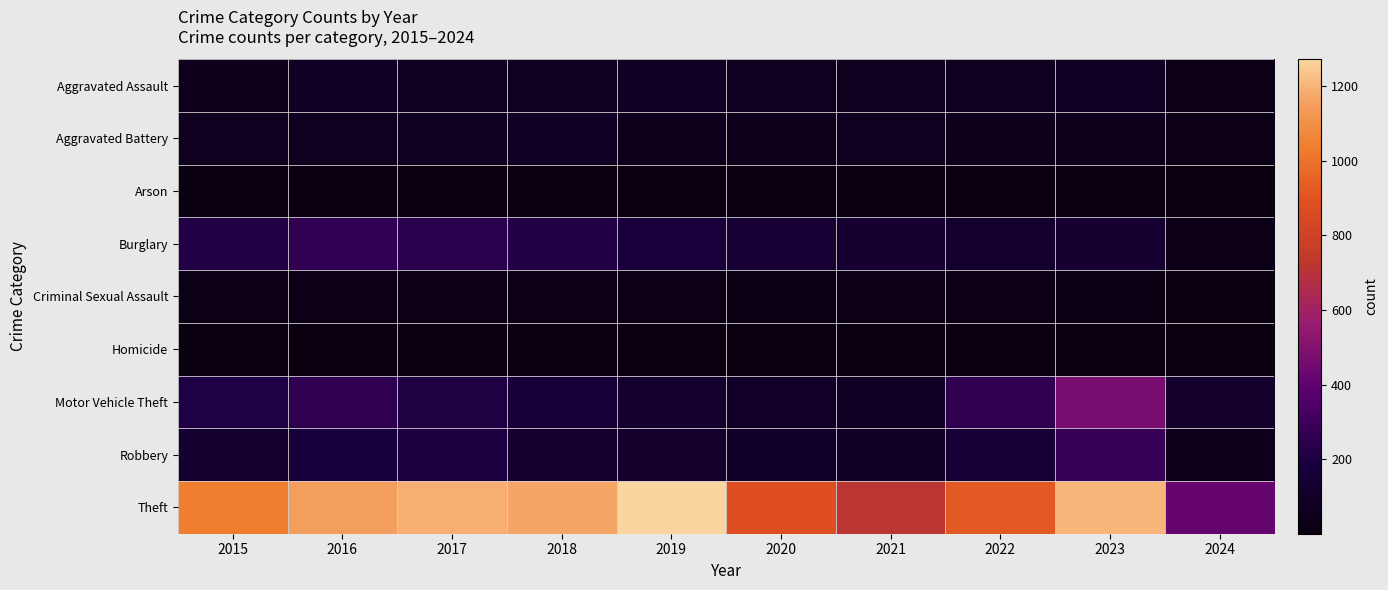

Which series changed the most between 2017 and 2024?

Theft